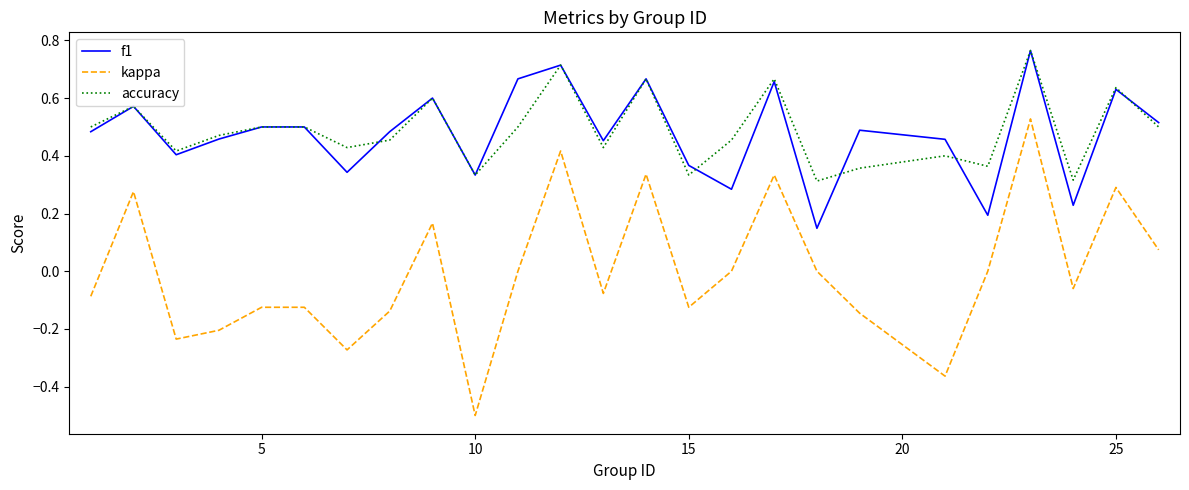

Which series has the largest range (max minus min)?

kappa